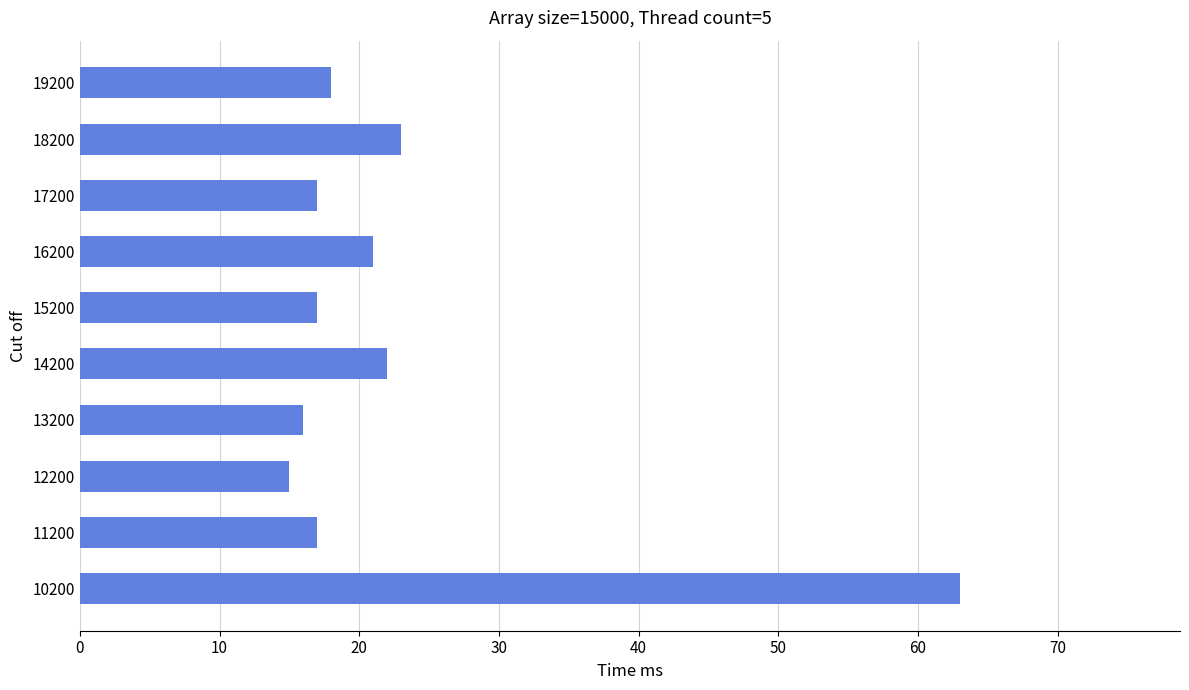

Reading top to bottom, transcribe all the data shown in this chart.

19200=18	18200=23	17200=17	16200=21	15200=17	14200=22	13200=16	12200=15	11200=17	10200=63